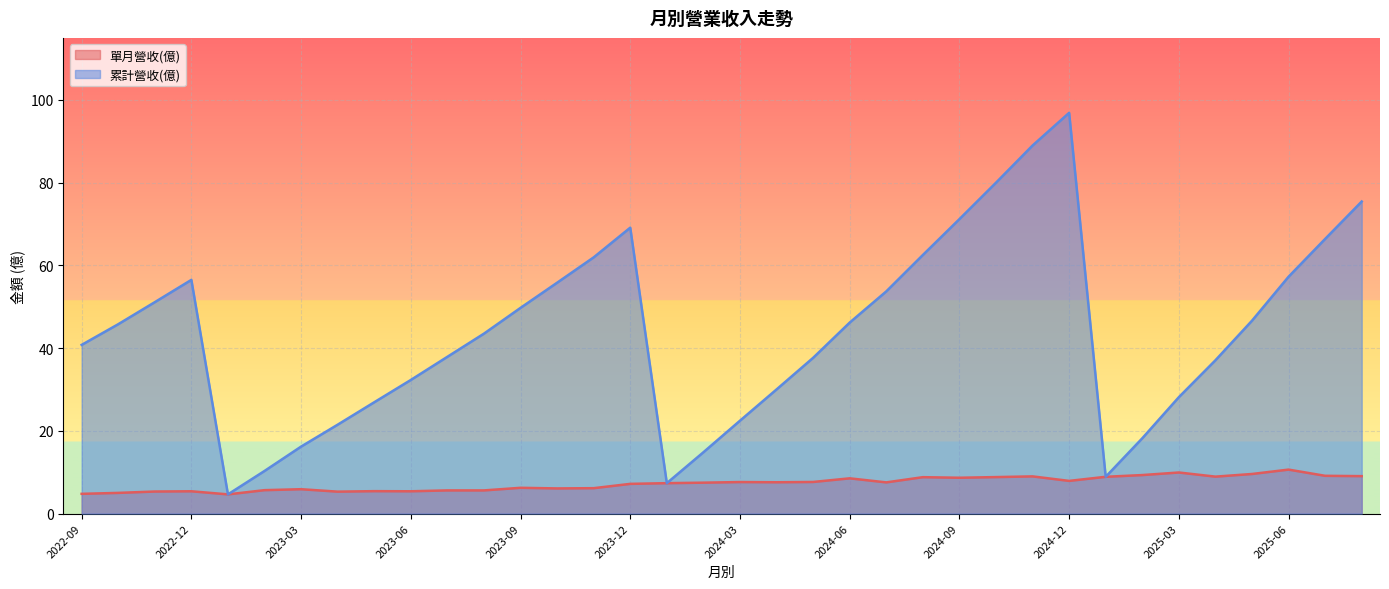

The 累計營收(億) series shows 31.4 at 2024-03. True or false?

False